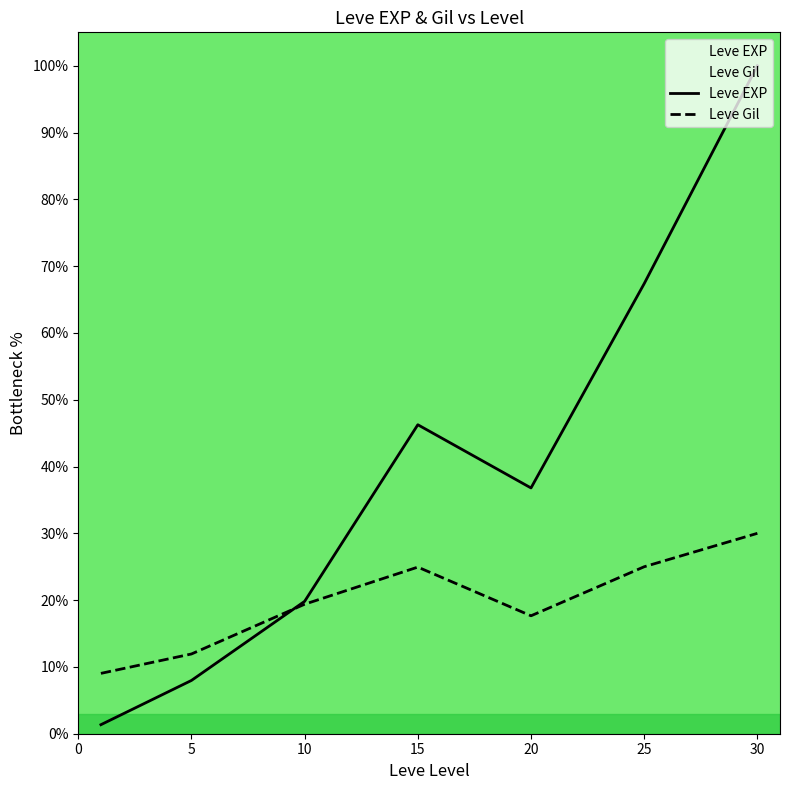

Which series has the largest total across all categories?

Leve EXP